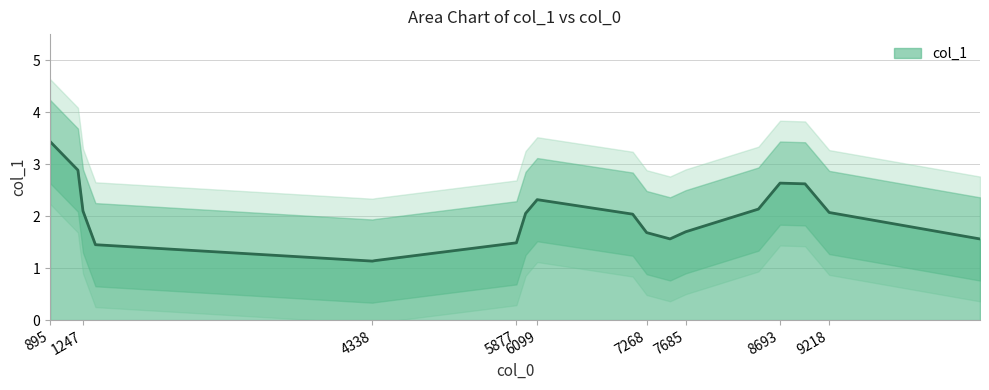

What is the highest value of the col_1 series?

3.4